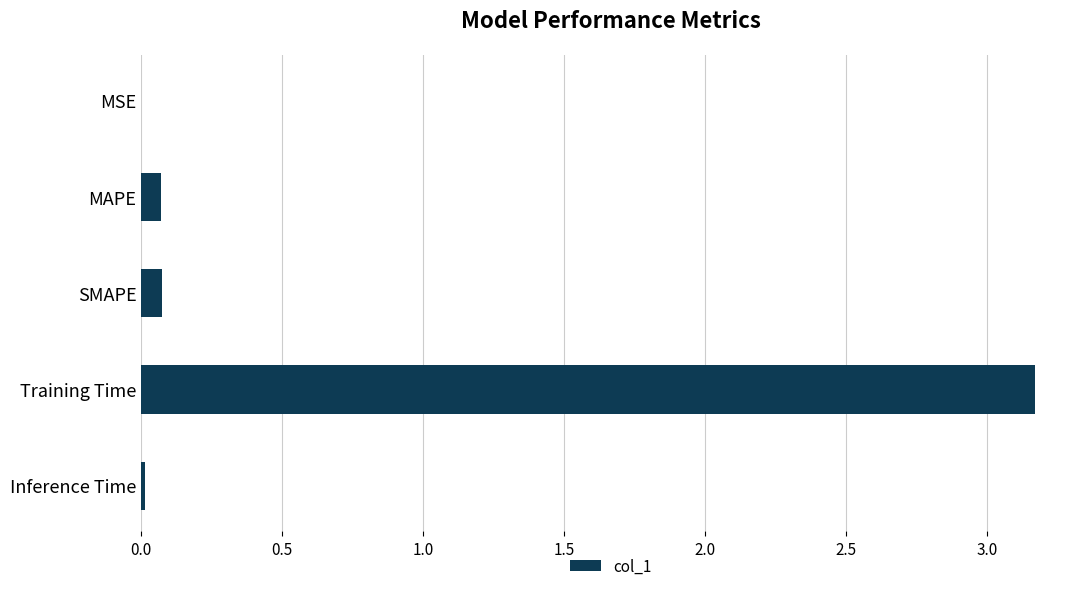

What is the maximum value shown in the chart?

3.2